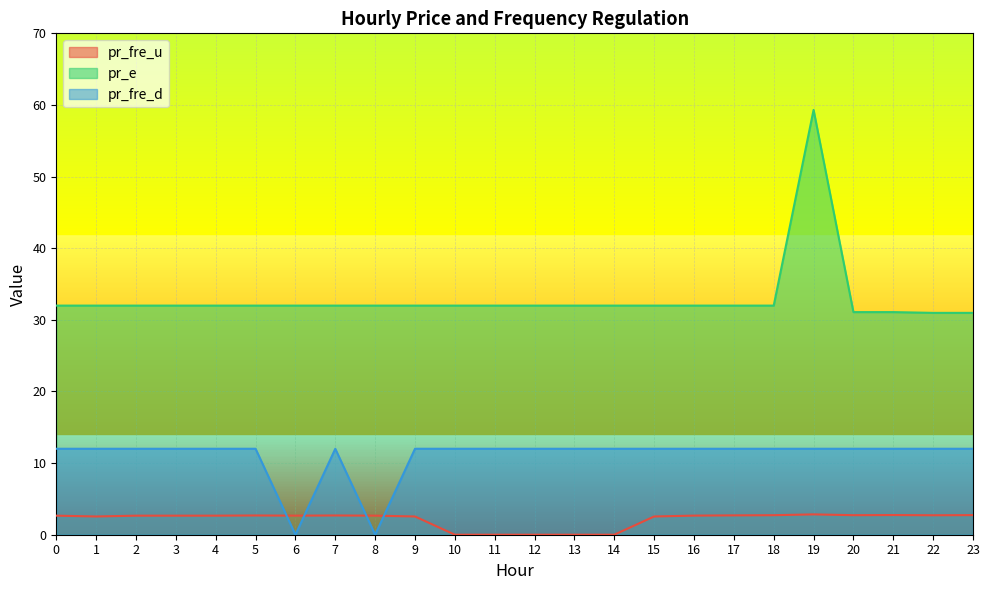

Where is the first local maximum for pr_fre_d?

7